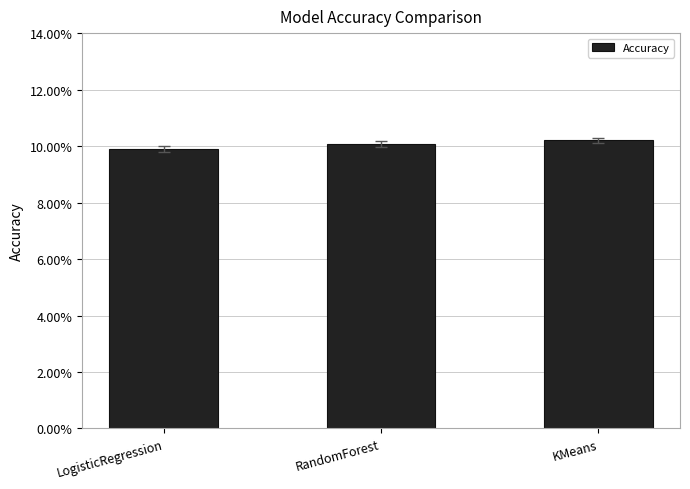

What position from the left is LogisticRegression?

1